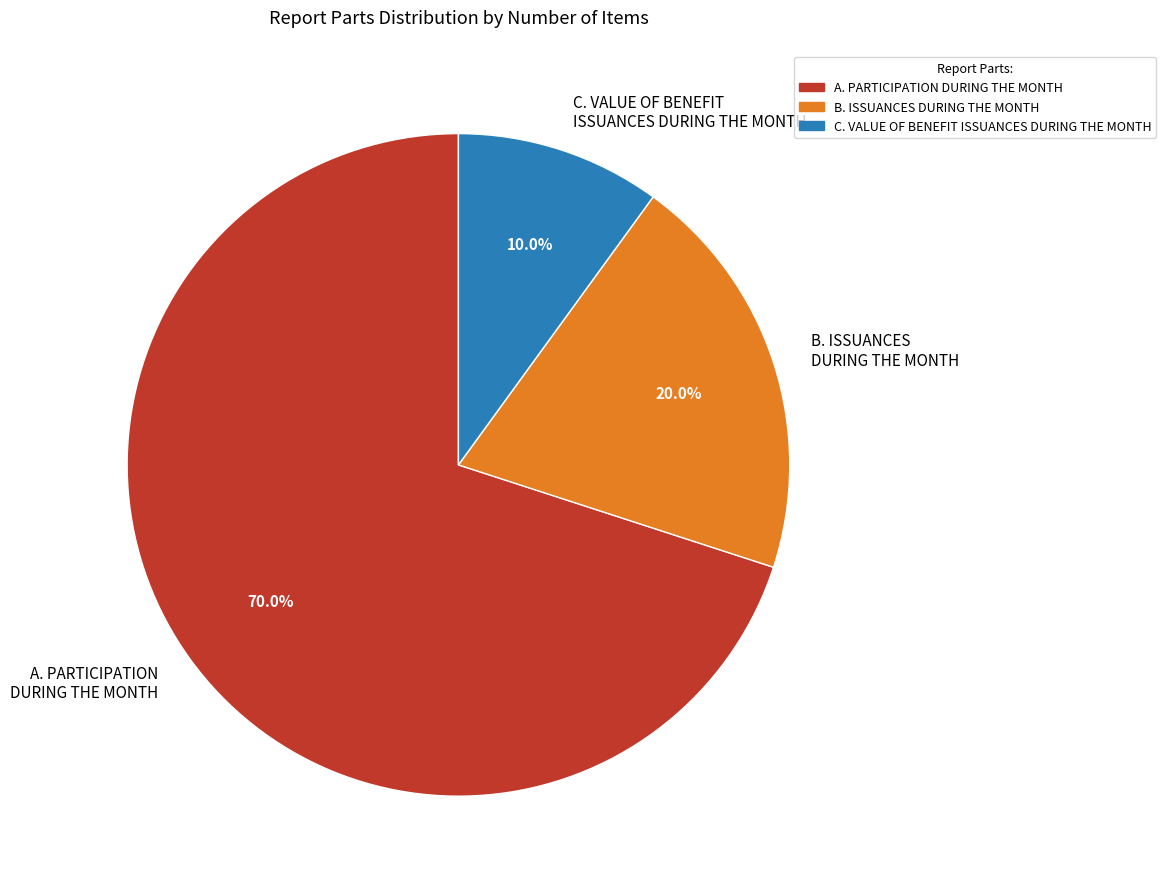

To the nearest percent, what percentage of the pie is C. VALUE OF BENEFIT ISSUANCES DURING THE MONTH?

10%